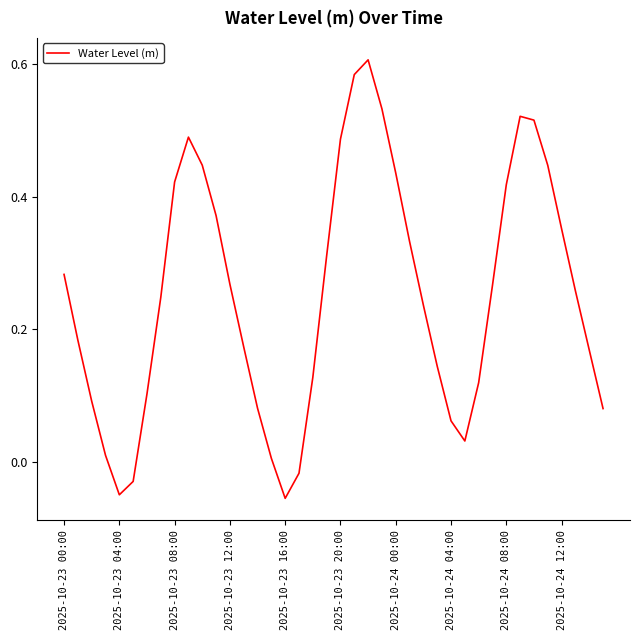

What is the difference between the maximum and minimum values?

0.7